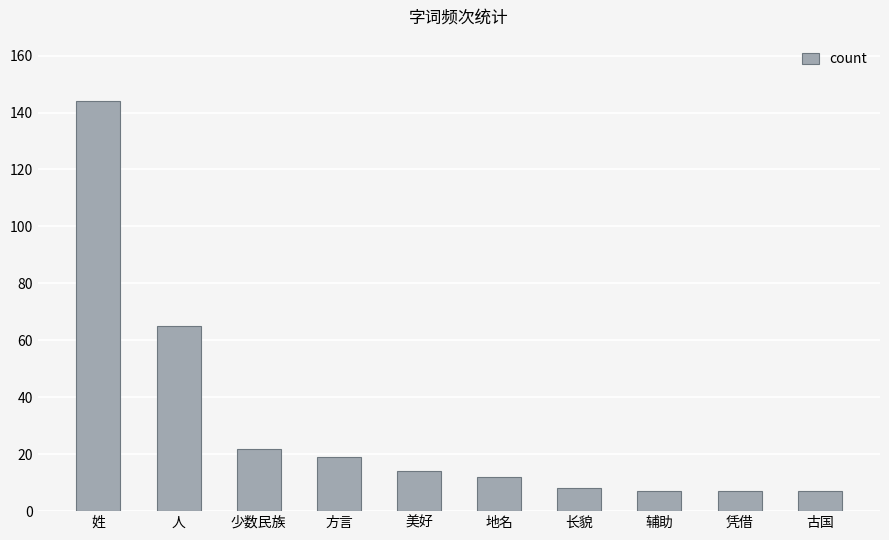

True or false: the data shows 19 at 方言.

True